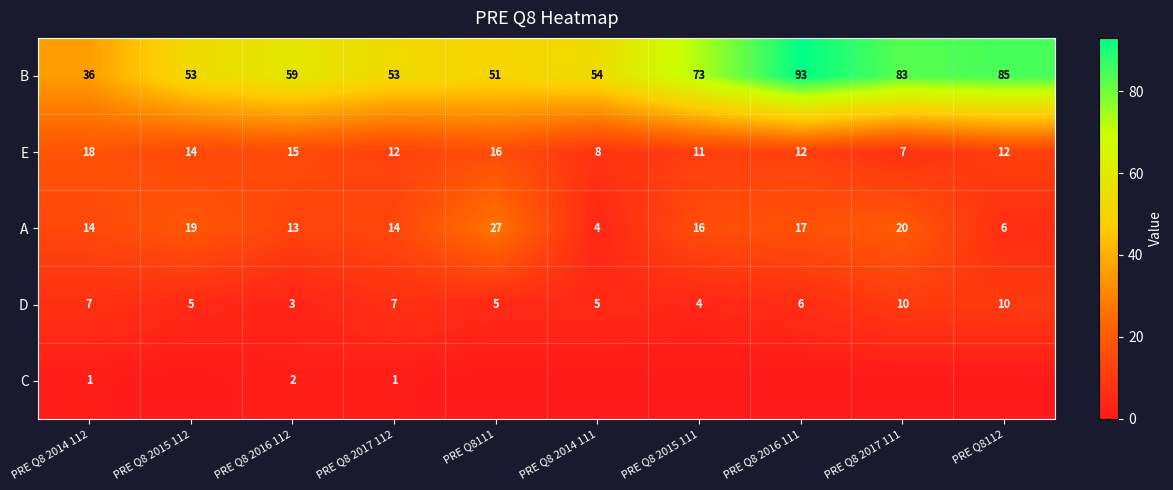

Between PRE Q8 2016 112 and PRE Q8112, which is larger?

PRE Q8112